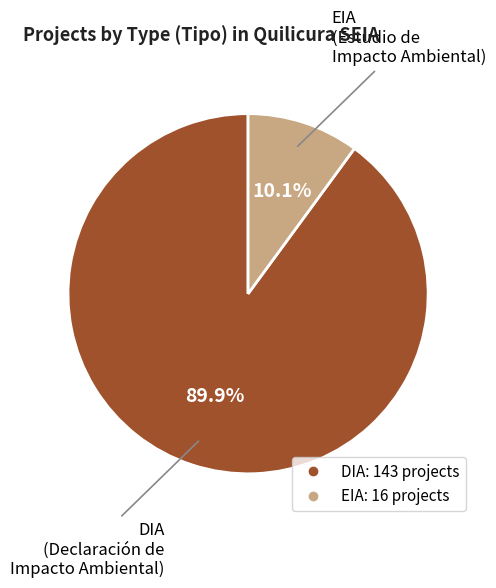

Which has a higher value, DIA or EIA?

DIA